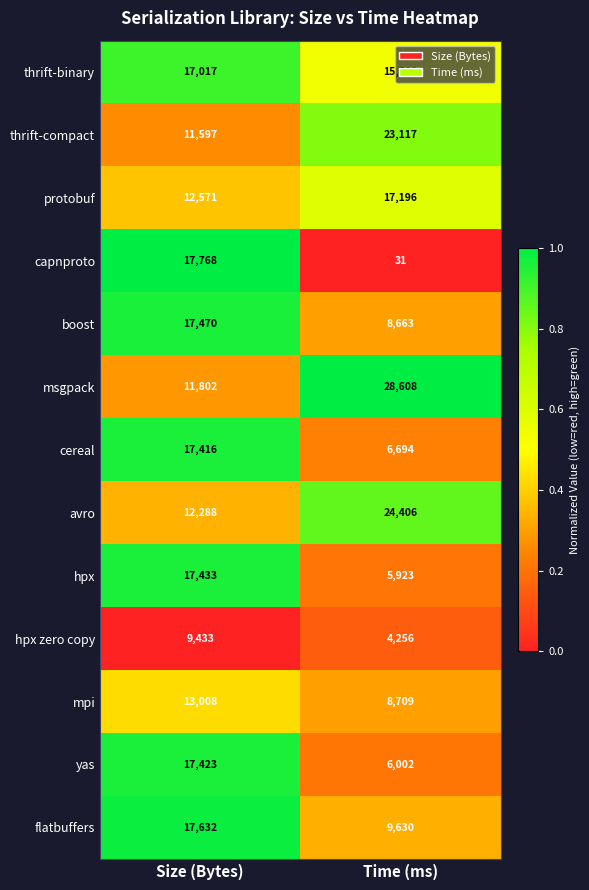

What is the sum of all hpx values?

23356